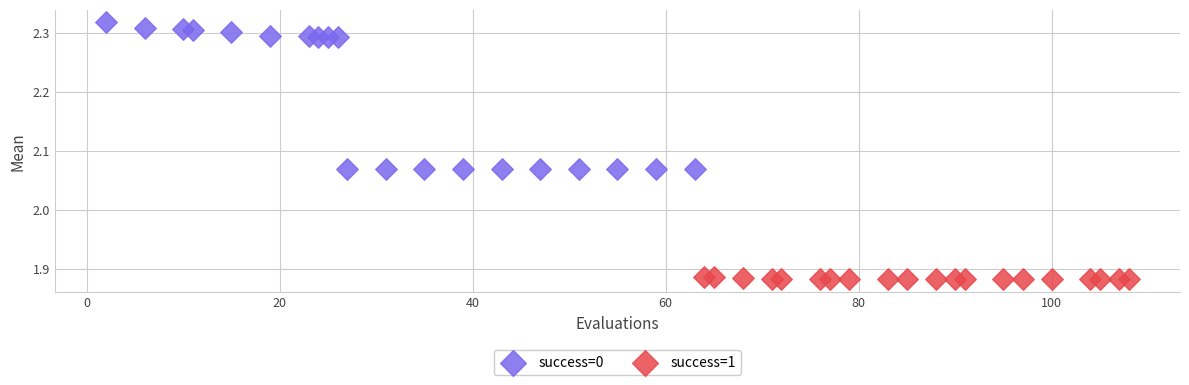

What are all the series names shown in the legend?

success=0, success=1